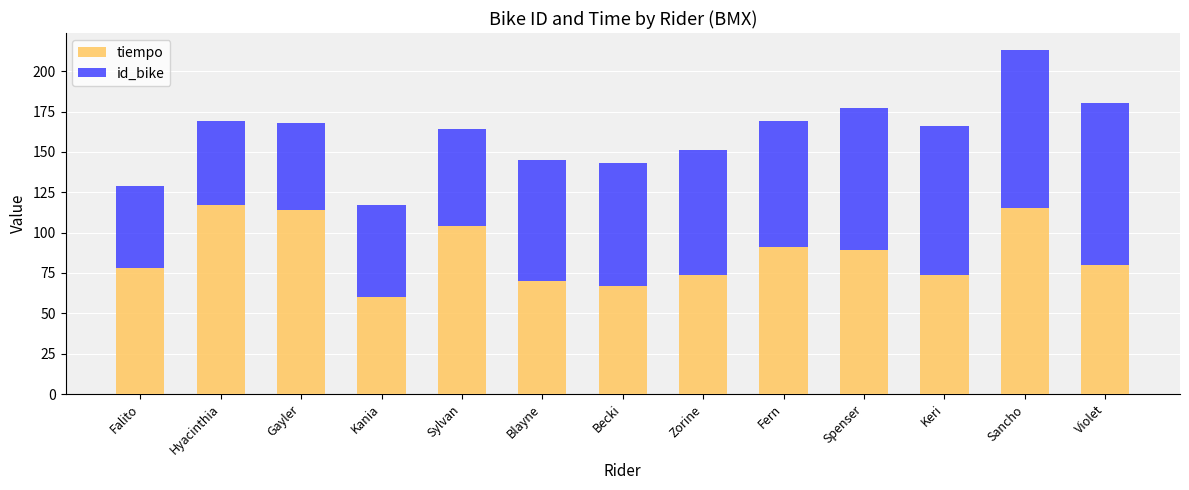

What is the total value across all series at Gayler?

168